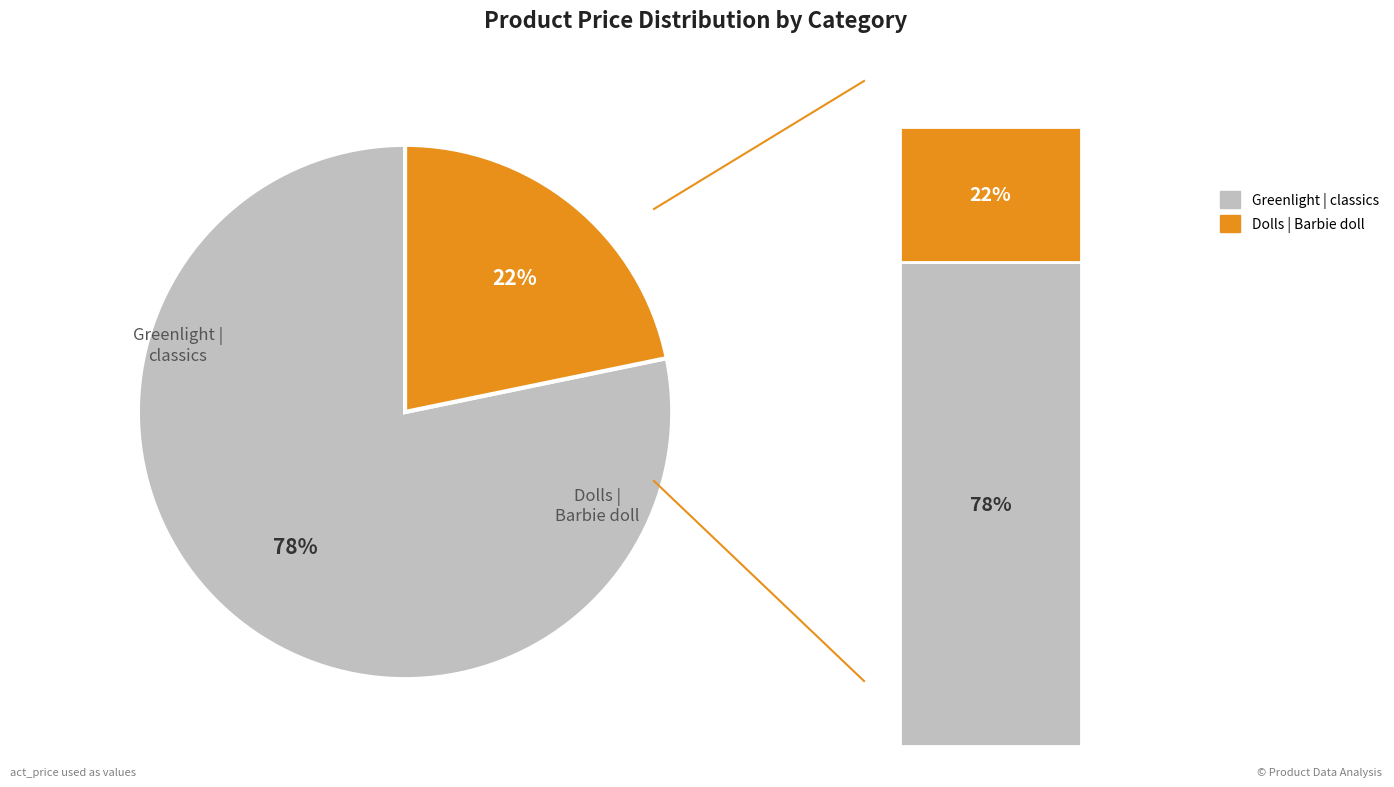

Rank the categories by value from highest to lowest.

Greenlight | classics, Dolls | Barbie doll